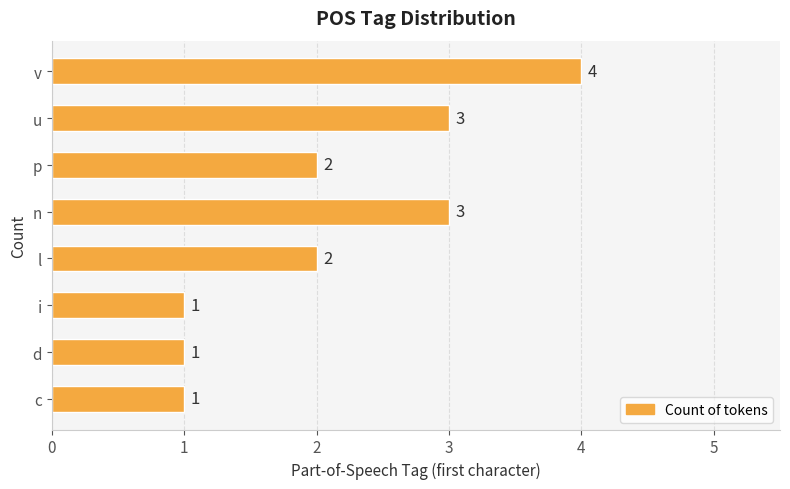

Which has a higher value, n or c?

n